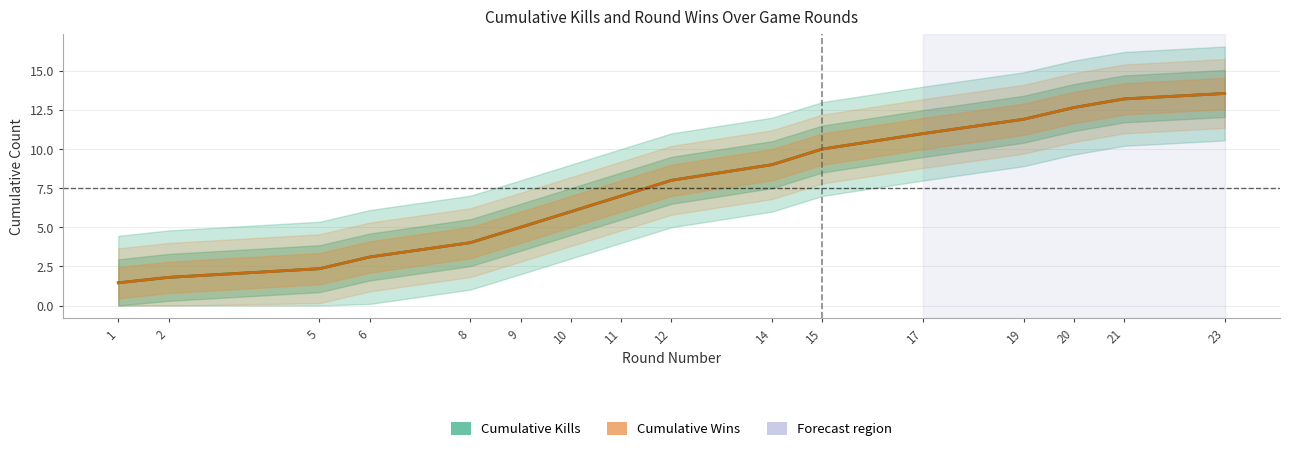

List the series in order of their peak value, lowest first.

Cumulative Kills, Cumulative Wins